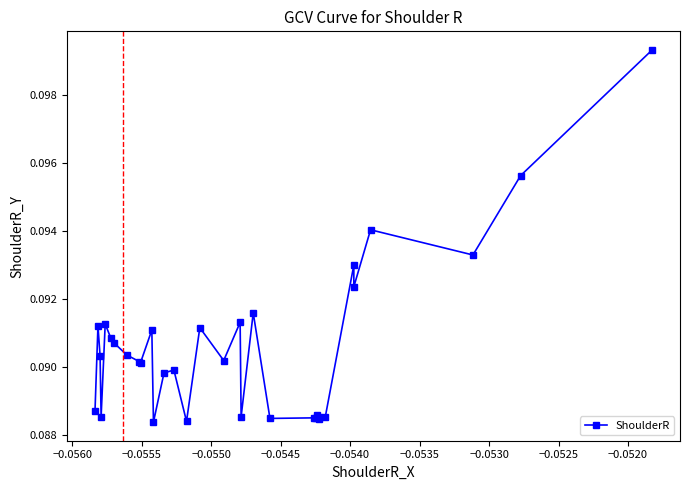

Count the values in the range 0 to 1.

33